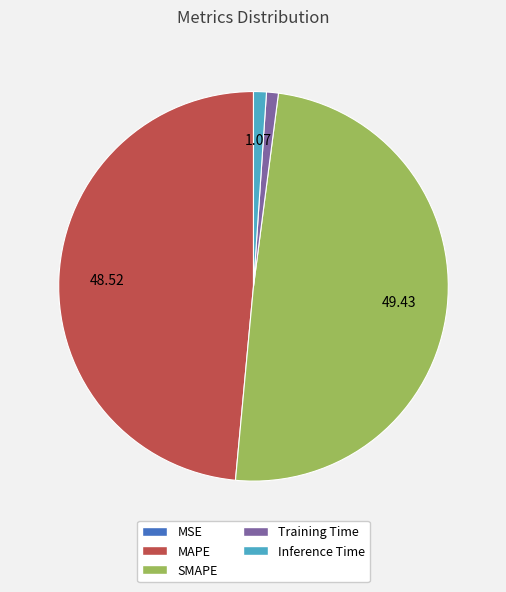

Is Training Time the majority of the pie?

No